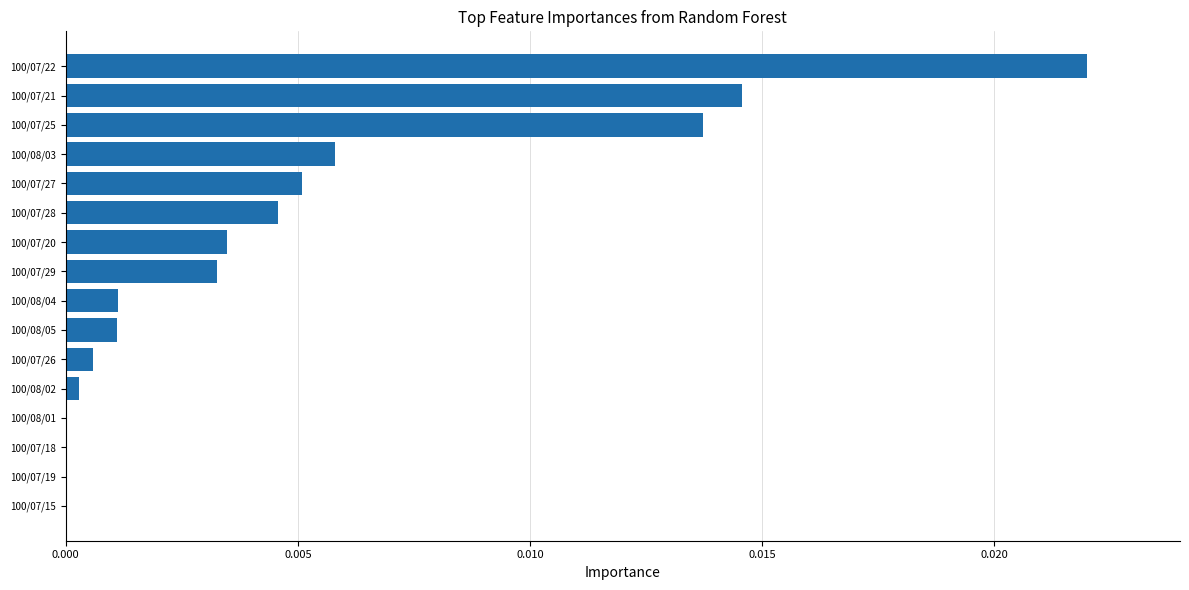

The value at 100/08/05 is 0.0. True or false?

True